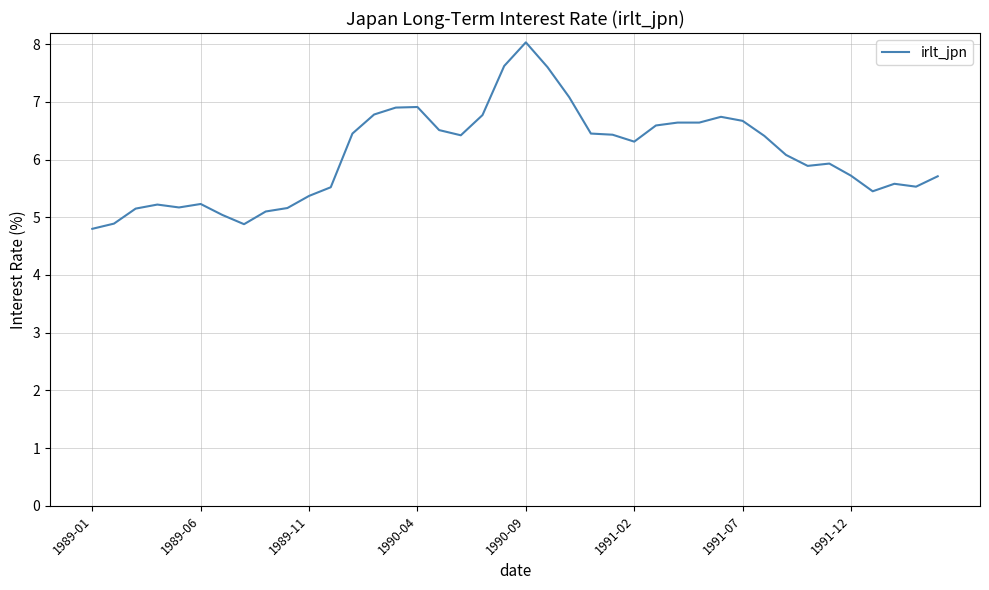

How many lines are shown in the chart?

1